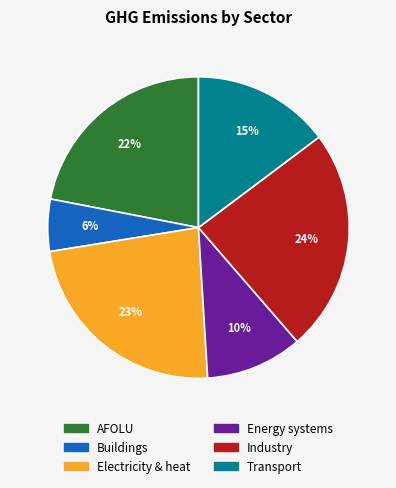

Does Transport represent more than half of the total?

No